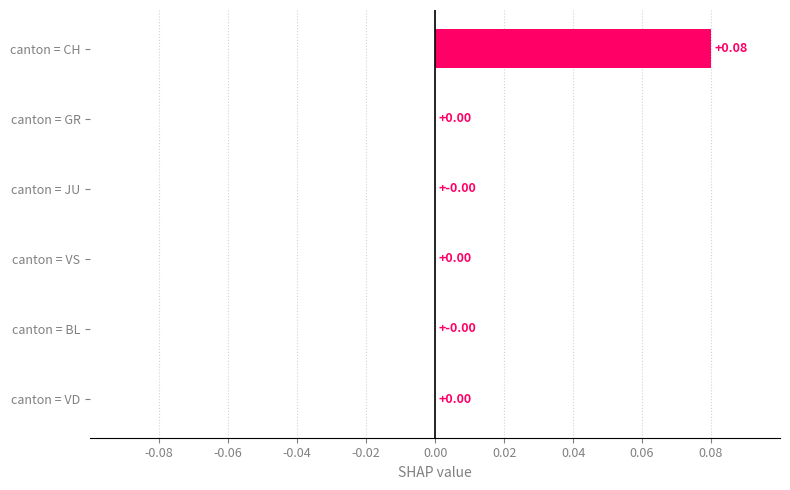

At which category does the chart reach its peak across all series?

canton = CH